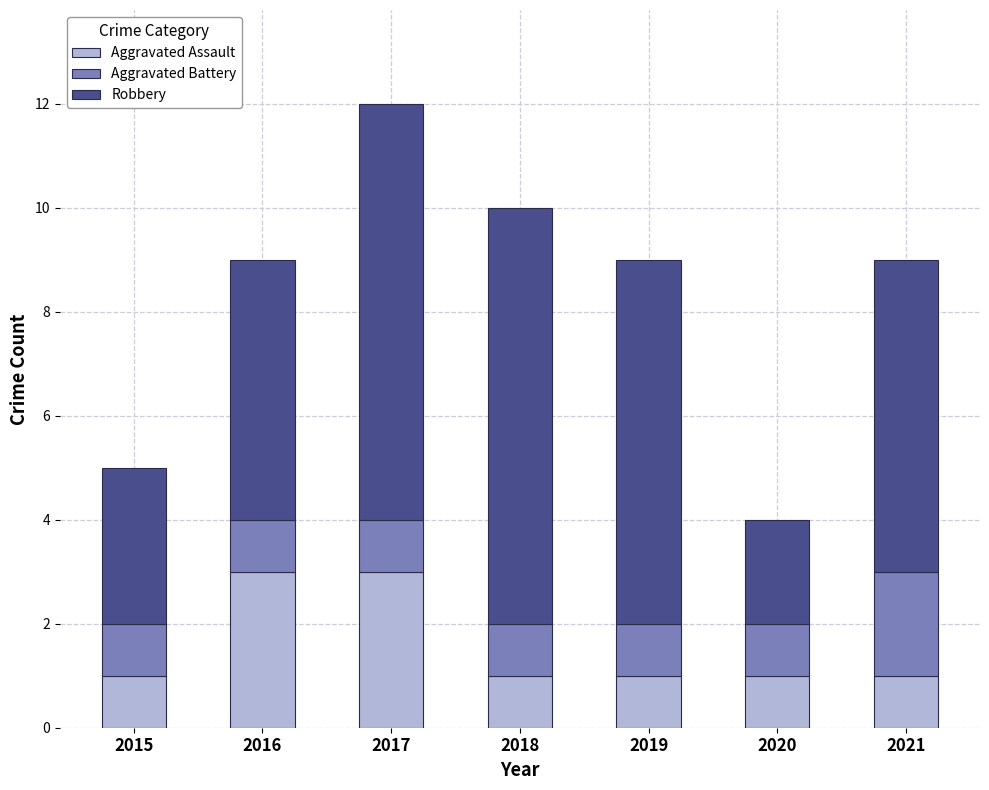

Reading left to right, transcribe the values for Aggravated Assault.

1	3	3	1	1	1	1